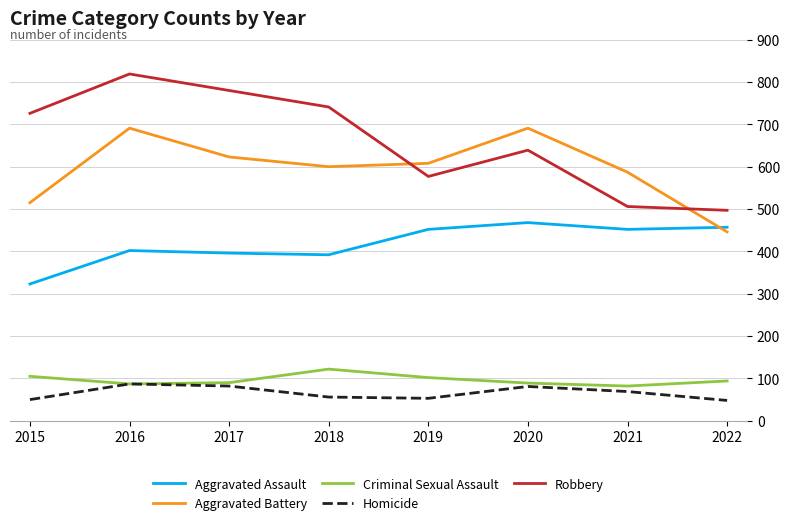

What is the smallest value displayed?

48